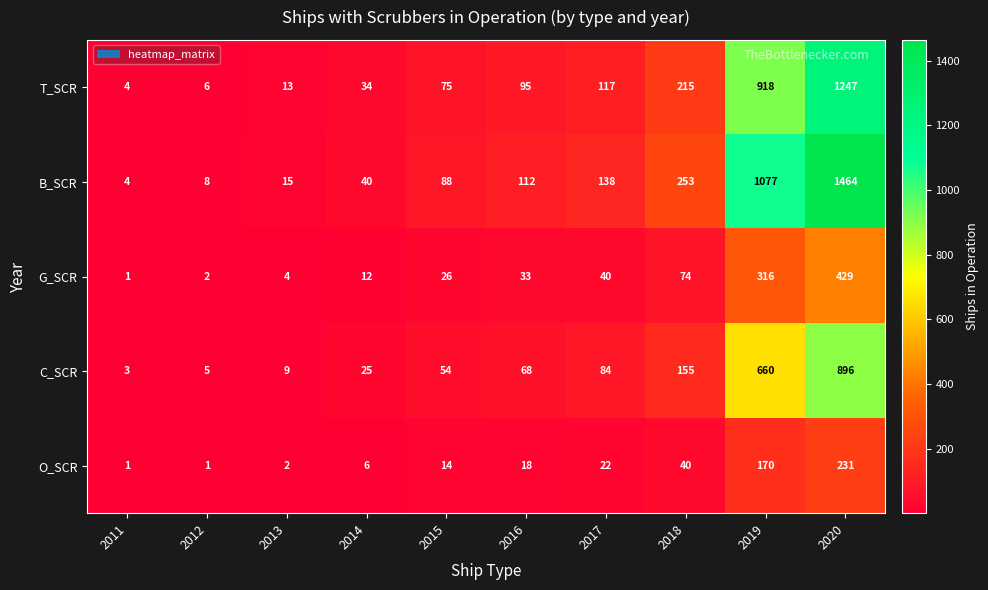

Count the number of data series in this chart.

5